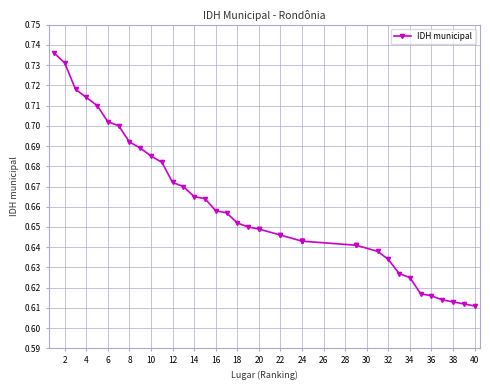

The value at 28 is 1.0. True or false?

False